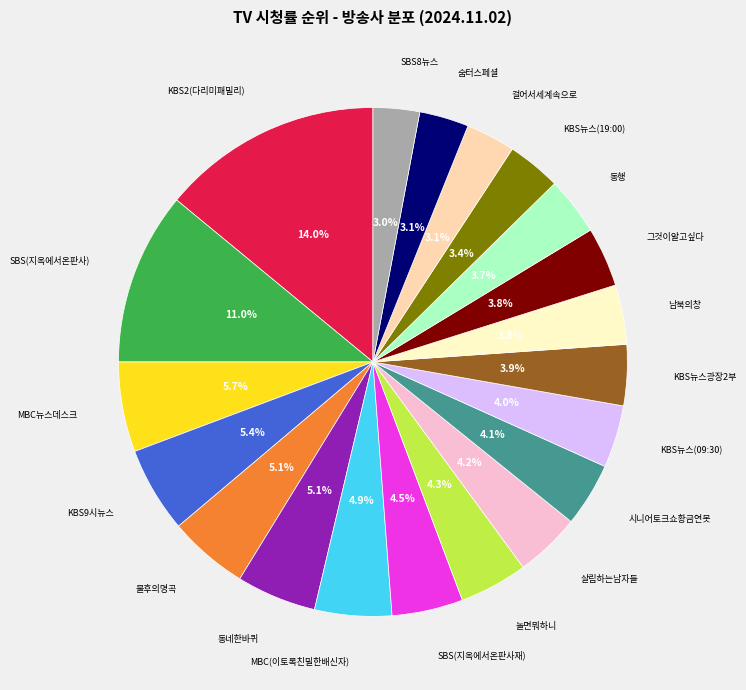

Which category has the biggest portion of the pie?

KBS2(다리미패밀리)